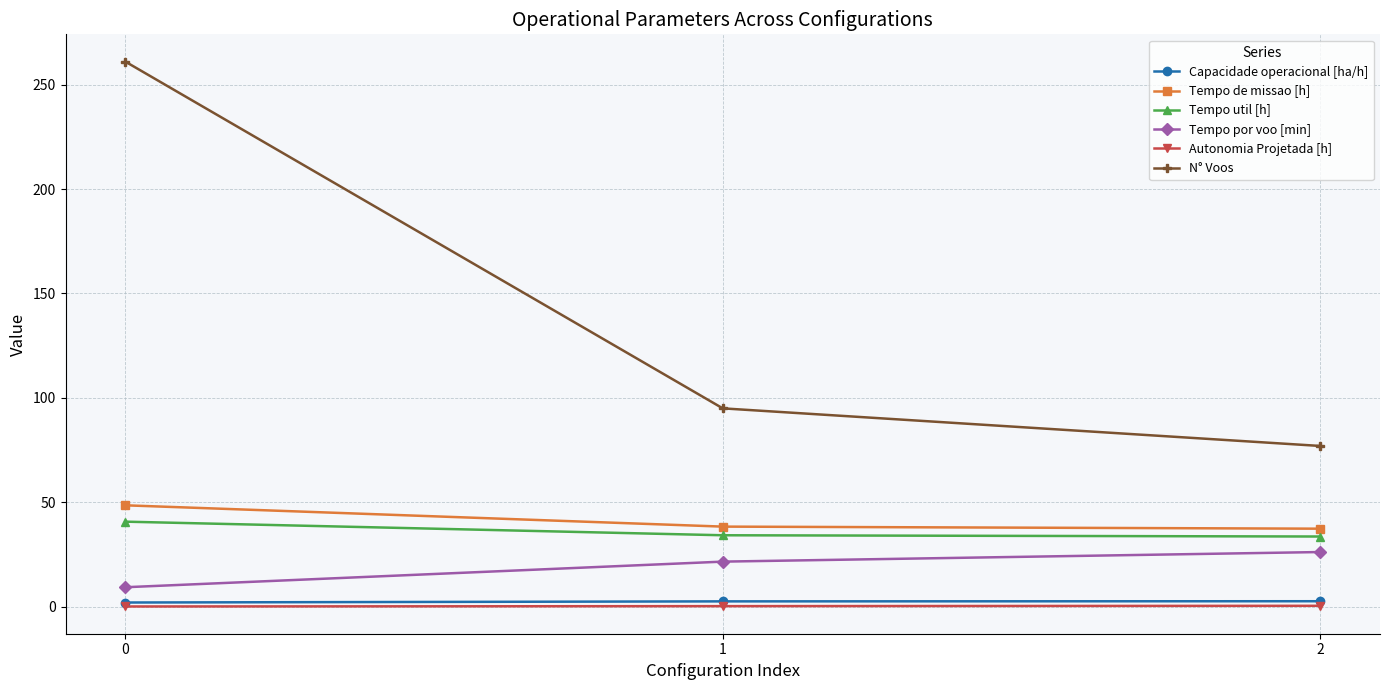

What is the maximum value shown in the chart?

261.0